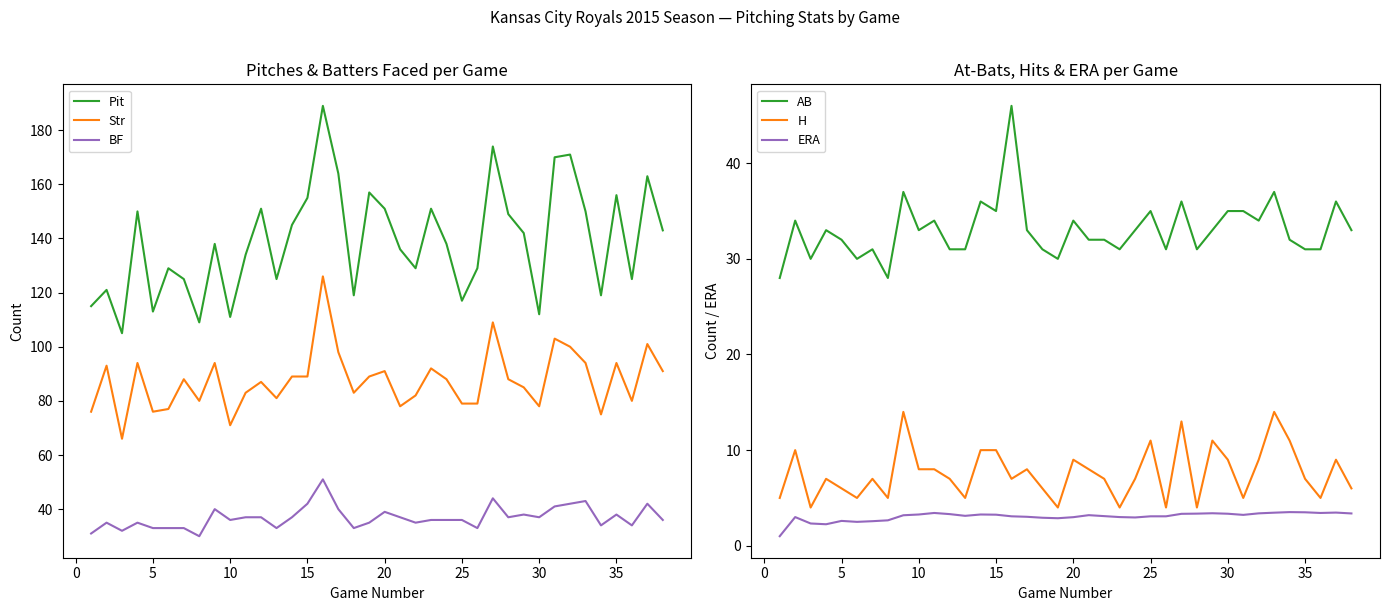

Is it true that Str equals 42 at 5?

False